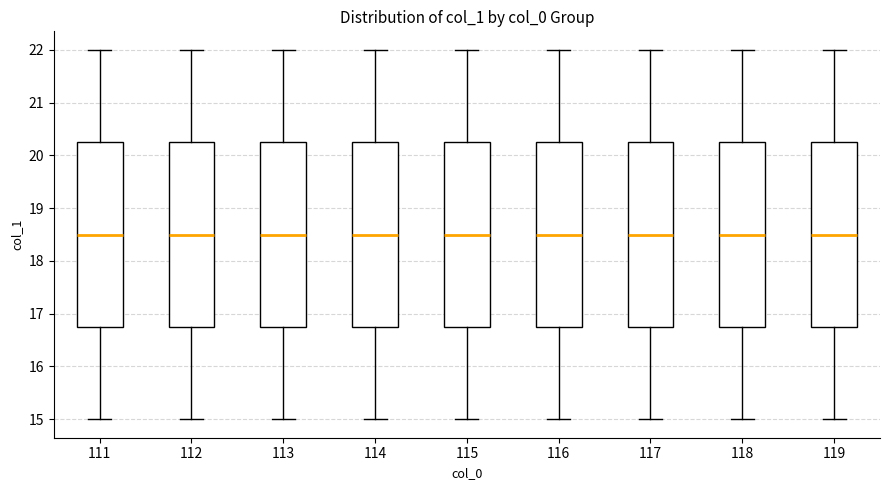

Reading left to right, read every box against the y-axis: the position of its median line, the range the box covers, and the ends of its whiskers. The values are not printed on the chart, so give them approximately, as read against the axis.

111: median 18.5, box 16.8 to 20.3, whiskers 15.0 to 22.0
112: median 18.5, box 16.8 to 20.3, whiskers 15.0 to 22.0
113: median 18.5, box 16.8 to 20.3, whiskers 15.0 to 22.0
114: median 18.5, box 16.8 to 20.3, whiskers 15.0 to 22.0
115: median 18.5, box 16.8 to 20.3, whiskers 15.0 to 22.0
116: median 18.5, box 16.8 to 20.3, whiskers 15.0 to 22.0
117: median 18.5, box 16.8 to 20.3, whiskers 15.0 to 22.0
118: median 18.5, box 16.8 to 20.3, whiskers 15.0 to 22.0
119: median 18.5, box 16.8 to 20.3, whiskers 15.0 to 22.0